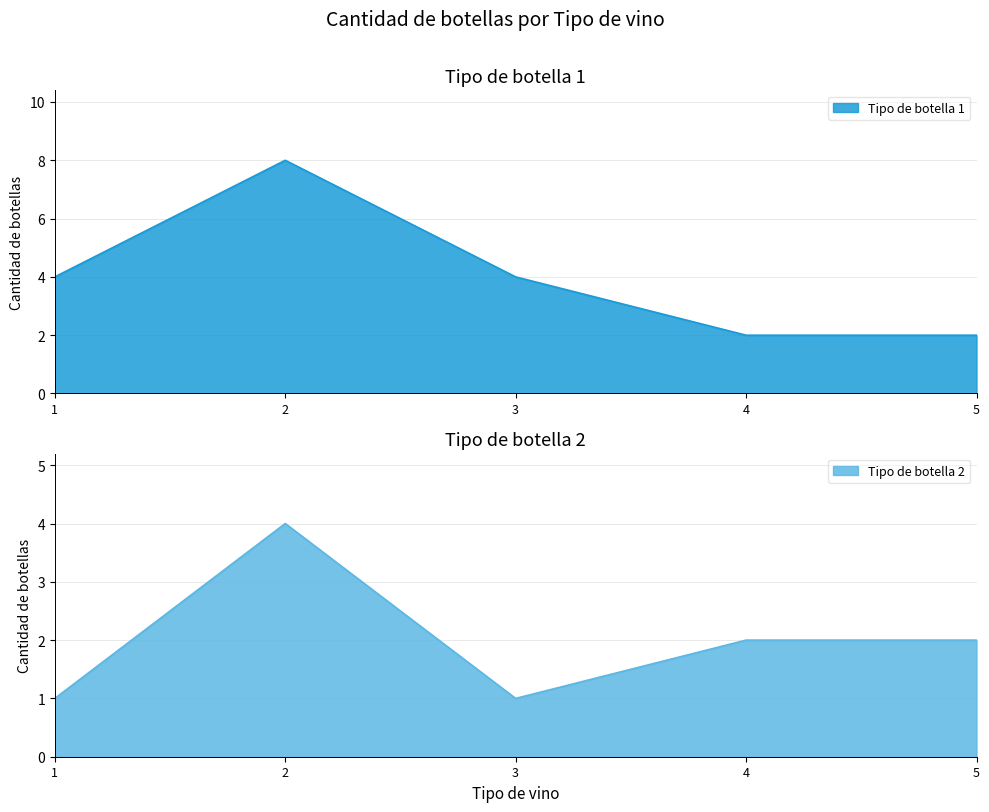

Reading left to right, list all the values displayed in this chart.

Tipo de botella 1: 4	8	4	2	2
Tipo de botella 2: 1	4	1	2	2